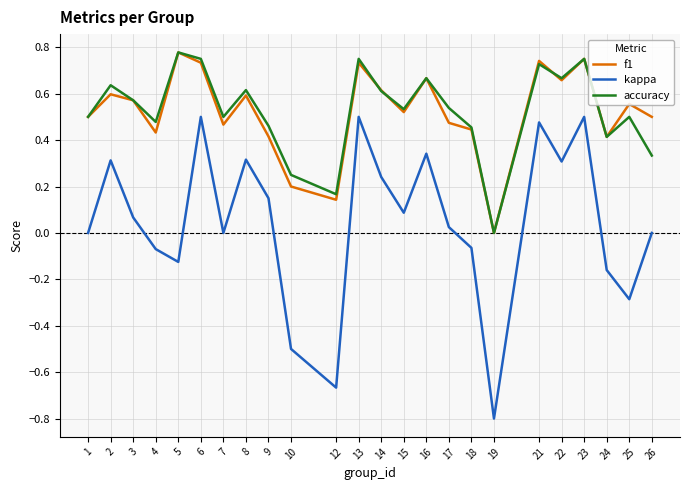

Which series has the widest spread of values?

kappa